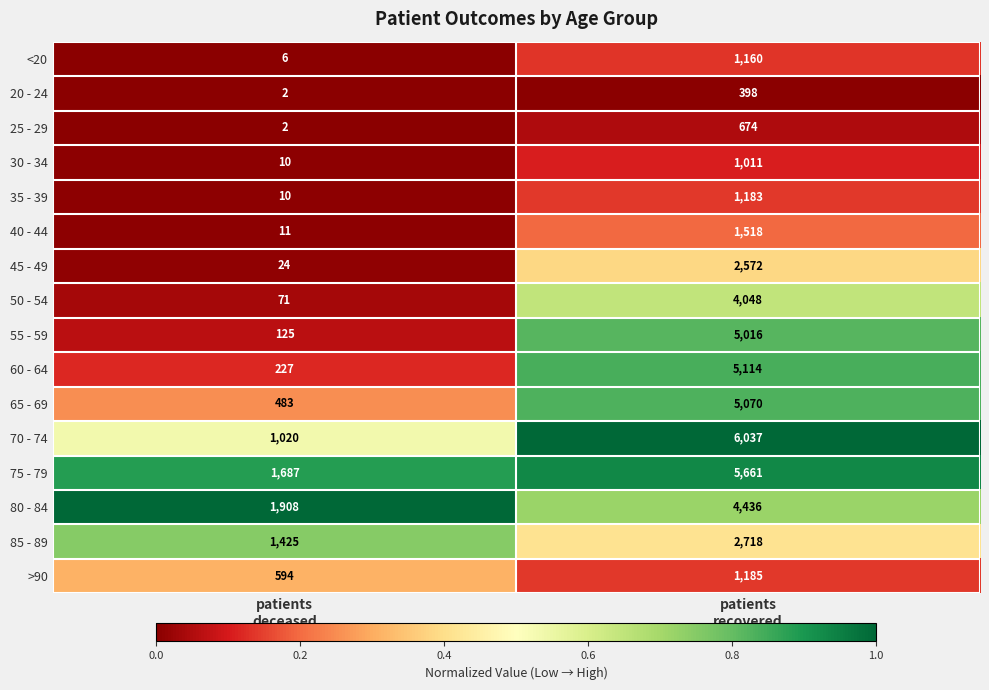

What is the difference between the maximum and minimum values in the 65 - 69 series?

4587